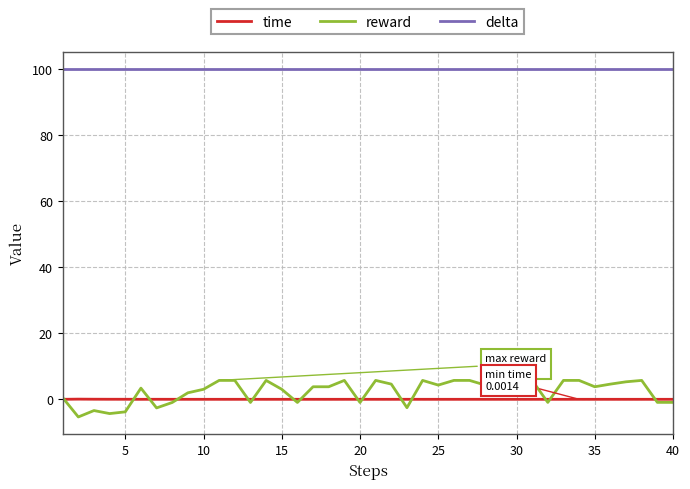

Rank the series by their maximum value, from highest to lowest.

delta, reward, time